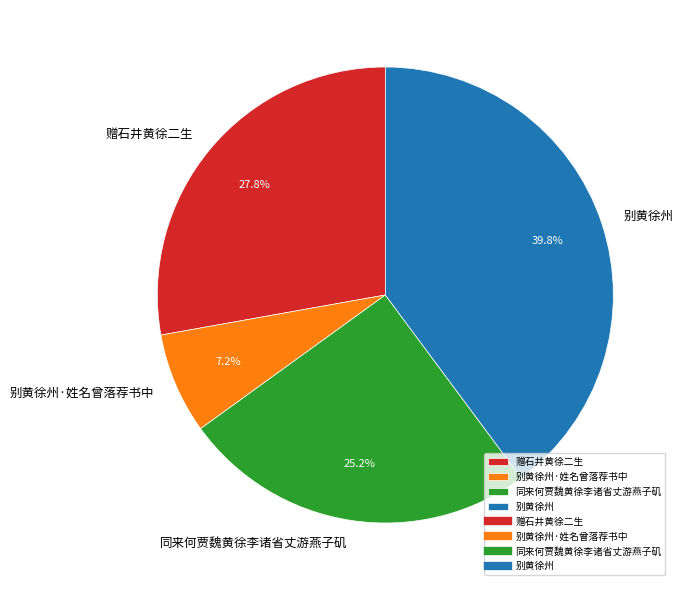

Is it true that 别黄徐州 is 40% of the pie?

True